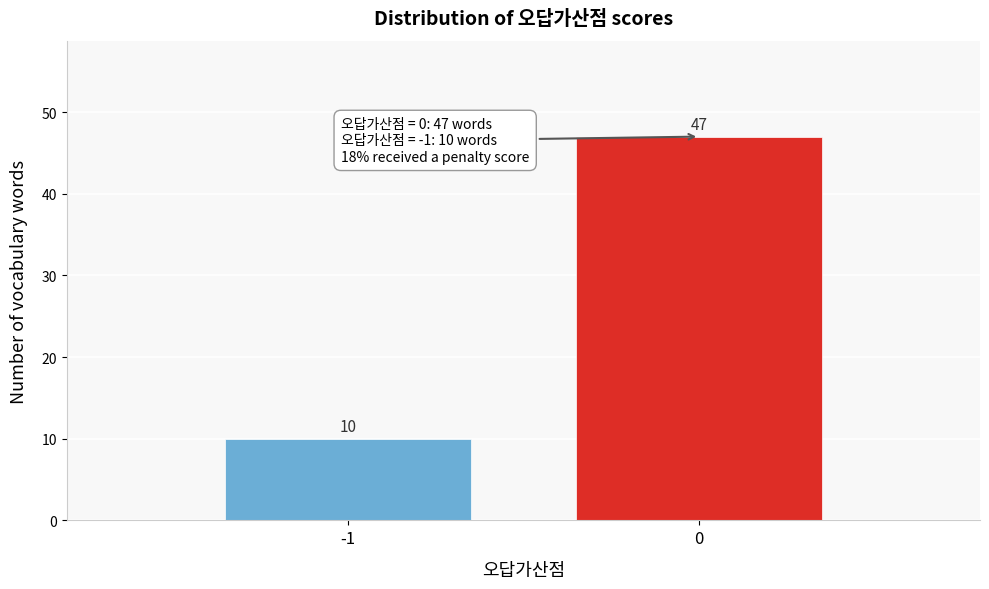

Reading left to right, extract all data points from this chart.

-1=10	0=47